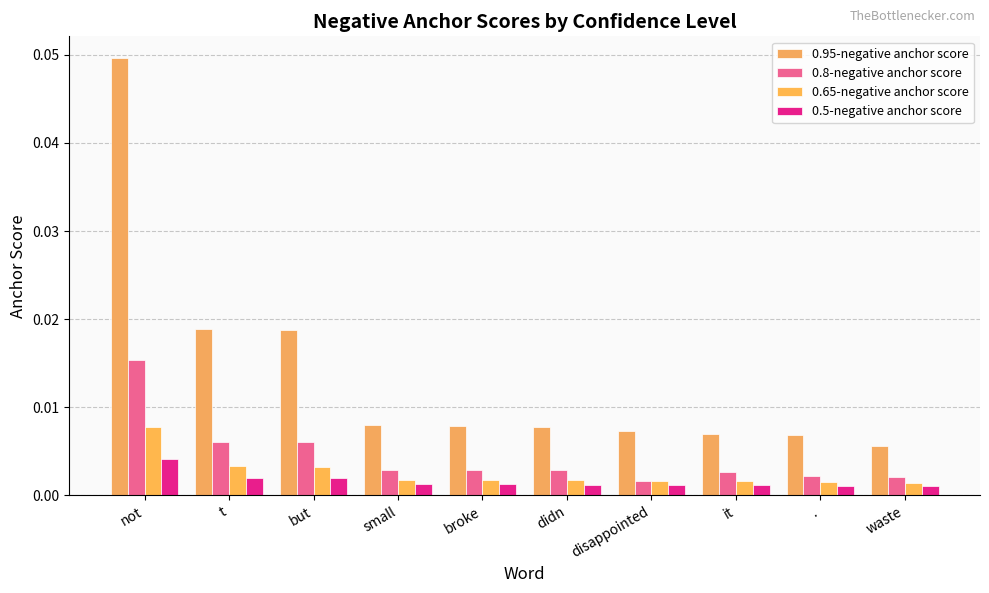

At which category does the chart reach its minimum across all series?

waste